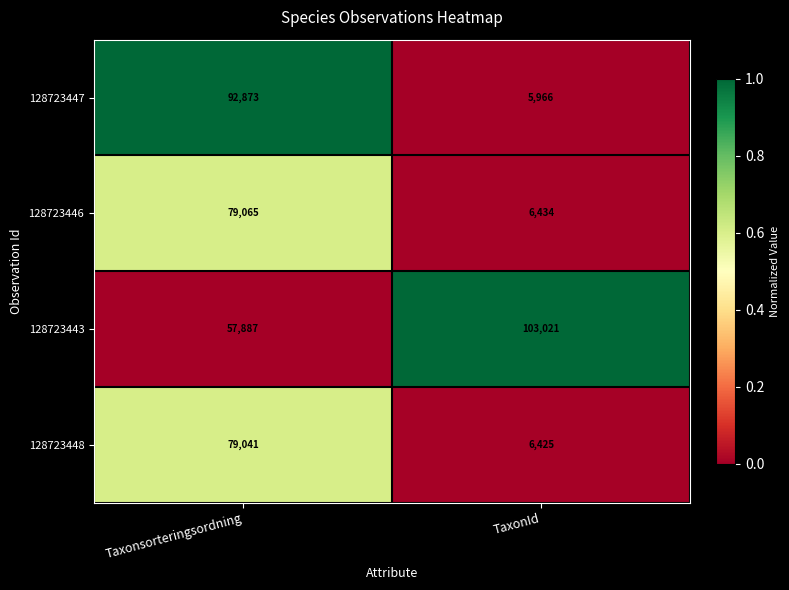

How many distinct data groups are displayed?

4